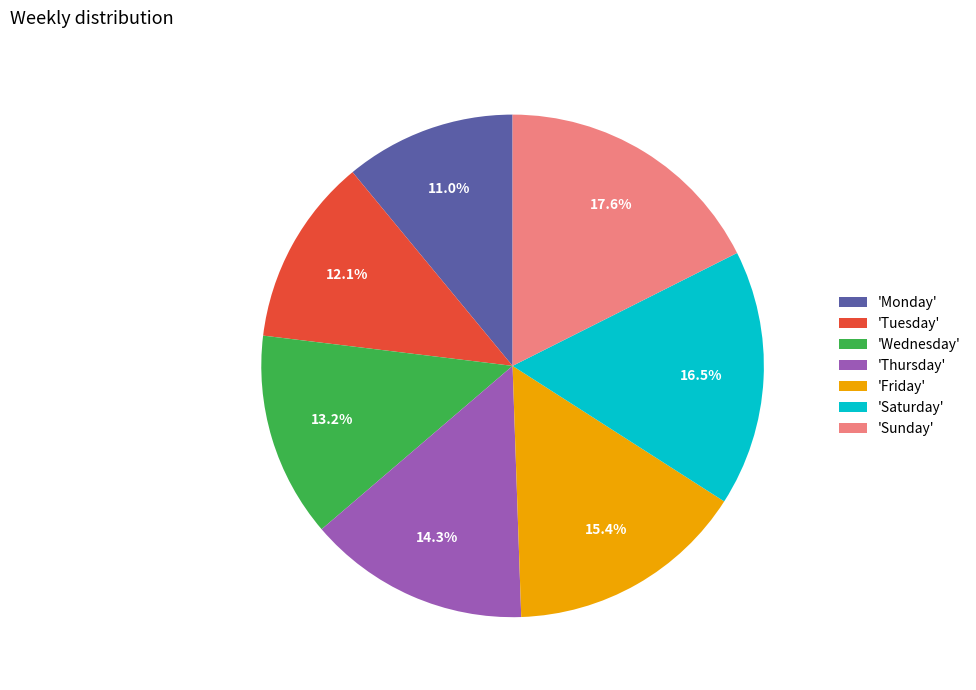

What is the ratio of the value at 'Monday' to the value at 'Friday'?

0.7